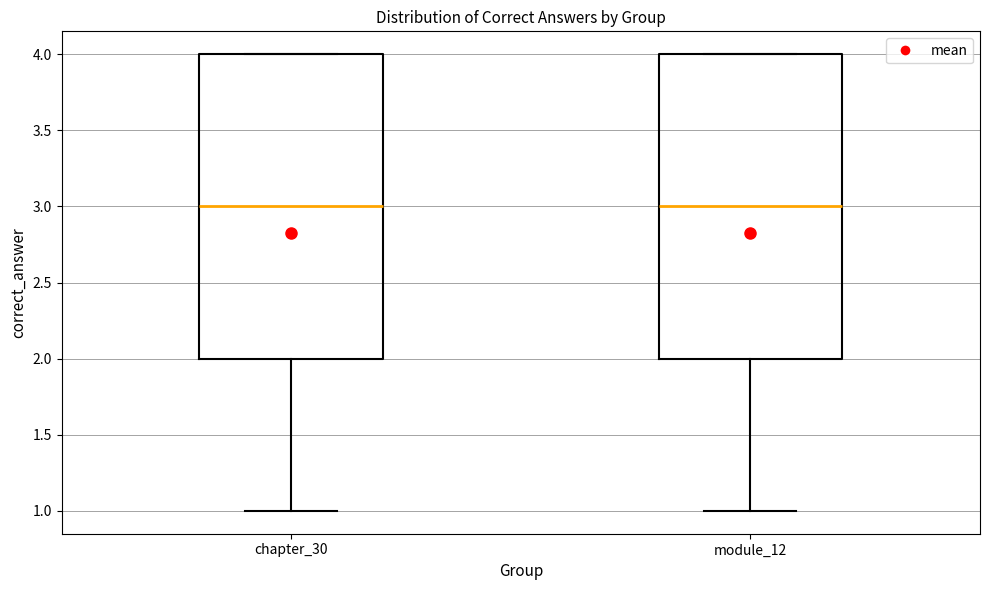

Where does the lower whisker of the box for chapter_30 end on the y-axis? The values are not printed on the chart, so give them approximately, as read against the axis.

1